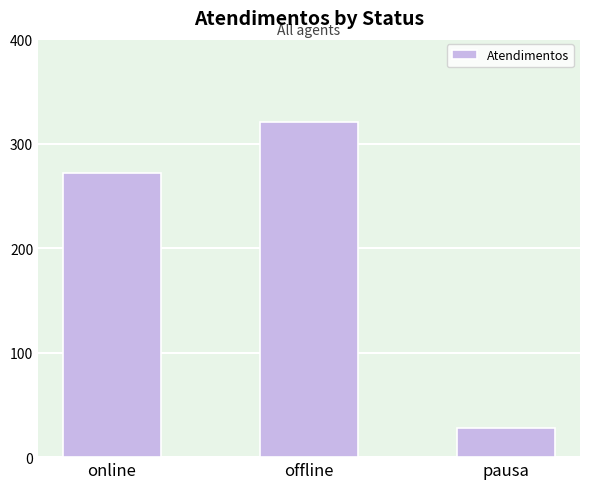

Count the number of categories in the chart.

3